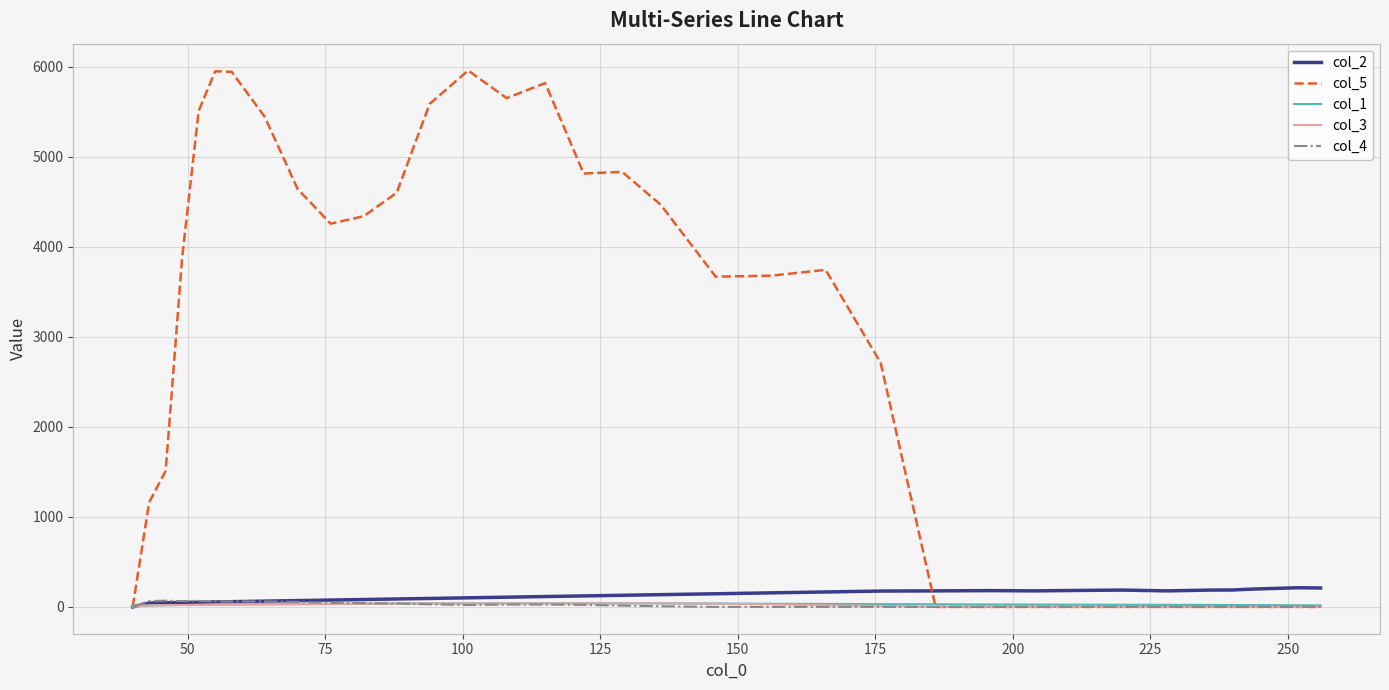

Which series has the largest total across all categories?

col_5